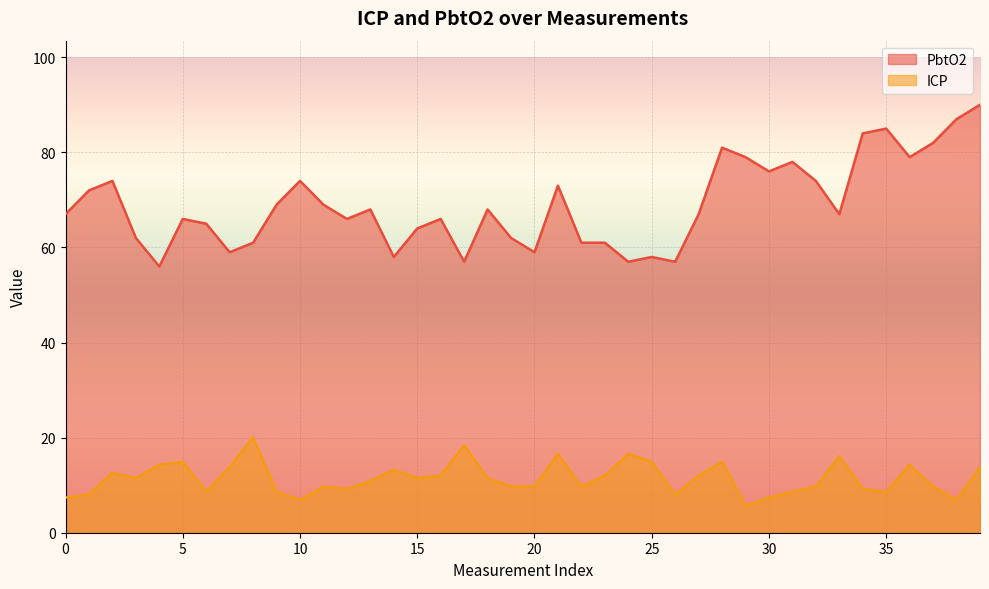

In ICP, how many points are lower than both neighbors (excluding endpoints)?

10